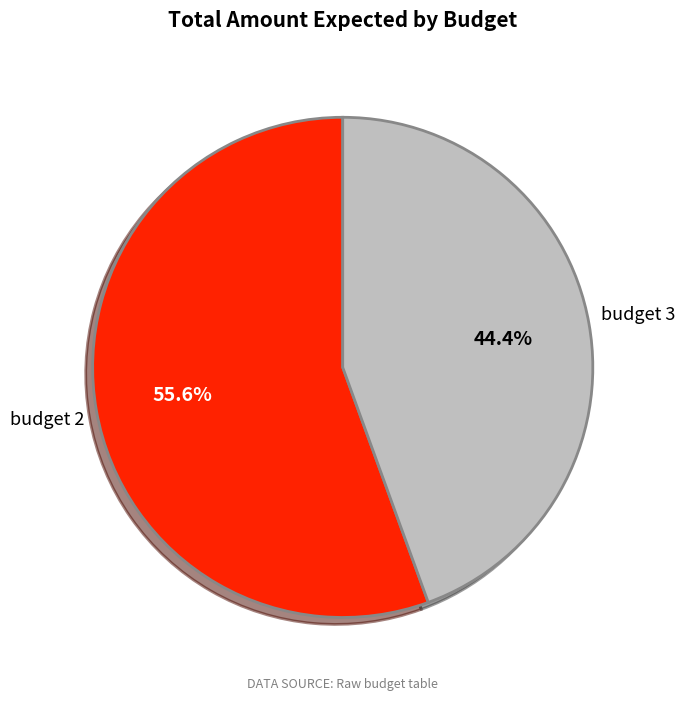

Is there a majority slice in this chart?

Yes